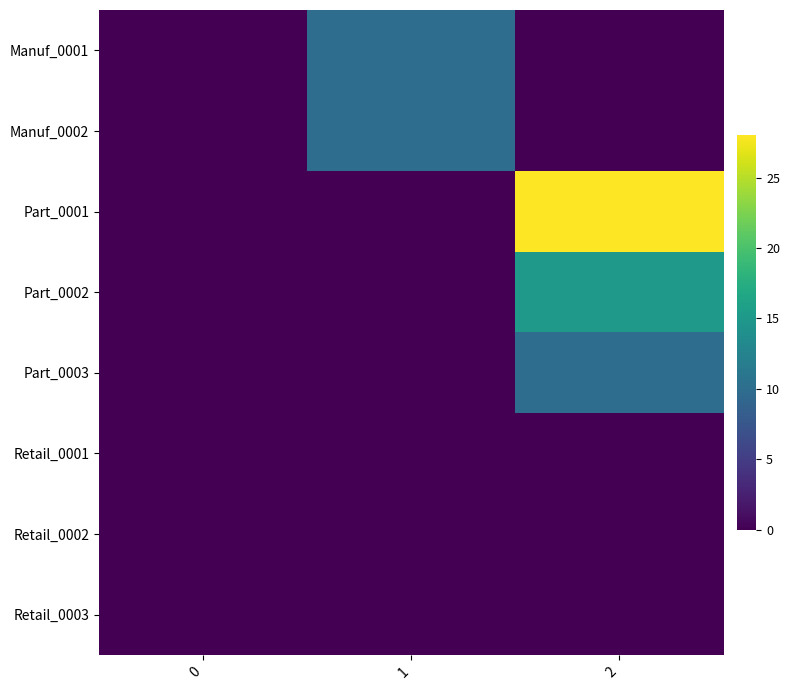

Rank the series at 1 from lowest to highest value.

Part_0001, Part_0002, Part_0003, Retail_0001, Retail_0002, Retail_0003, Manuf_0001, Manuf_0002